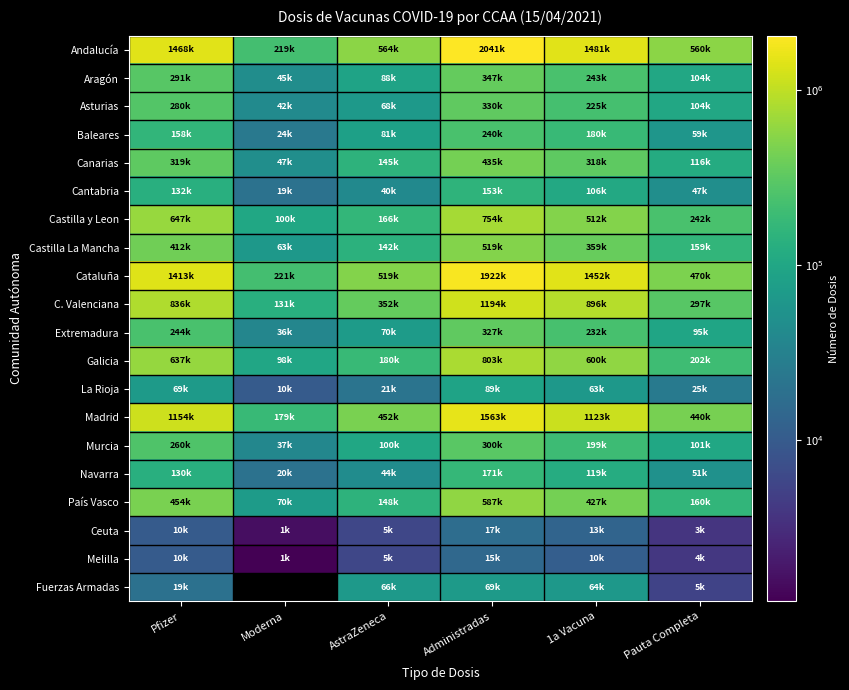

Which has a higher value, AstraZeneca or Moderna?

AstraZeneca